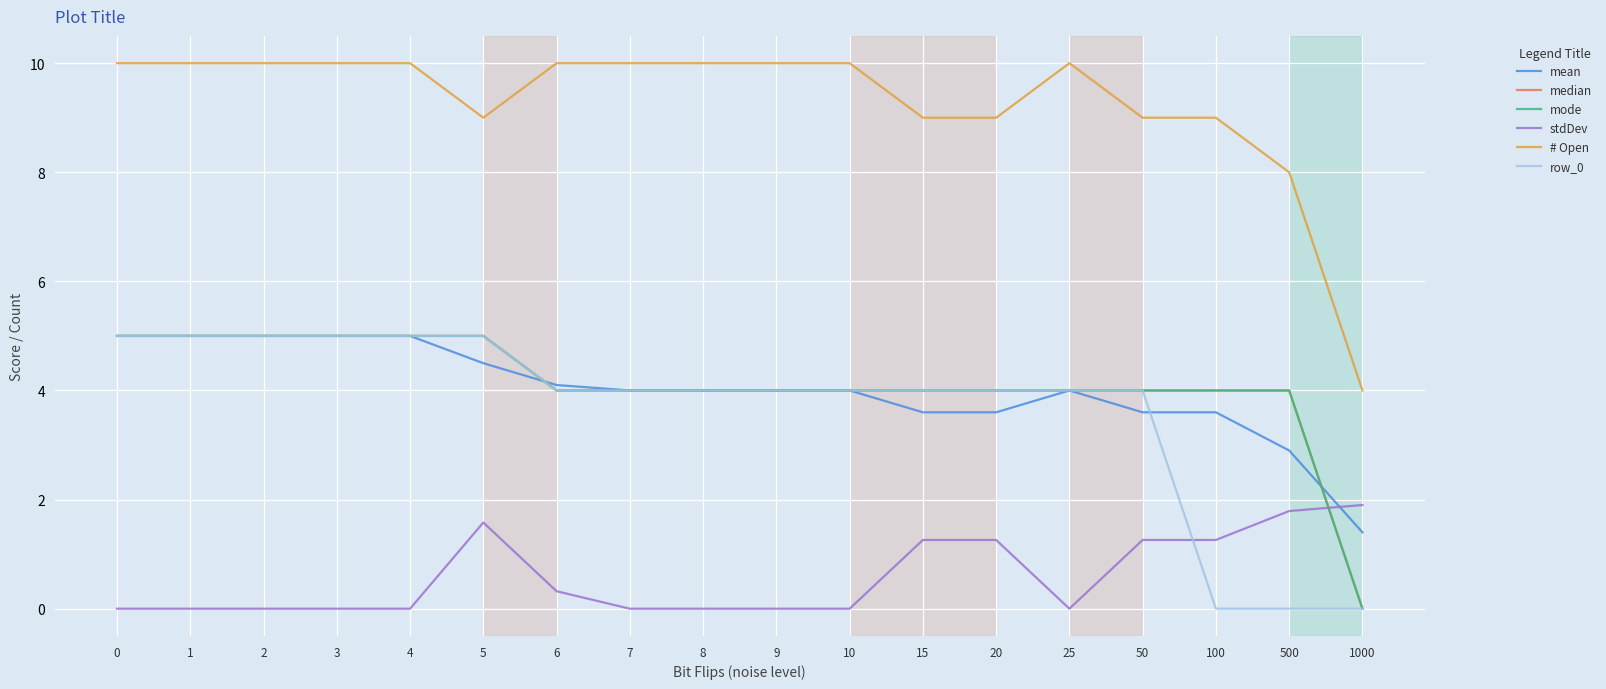

List the labels in order of # Open value, smallest first.

1000, 500, 5, 15, 20, 50, 100, 0, 1, 2, 3, 4, 6, 7, 8, 9, 10, 25